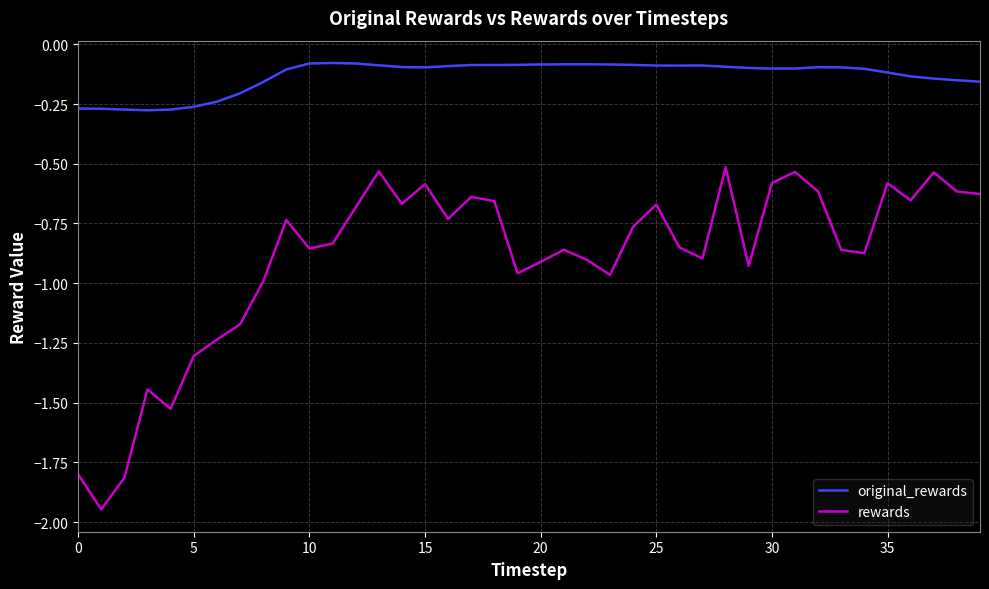

Which series has the largest total across all categories?

original_rewards